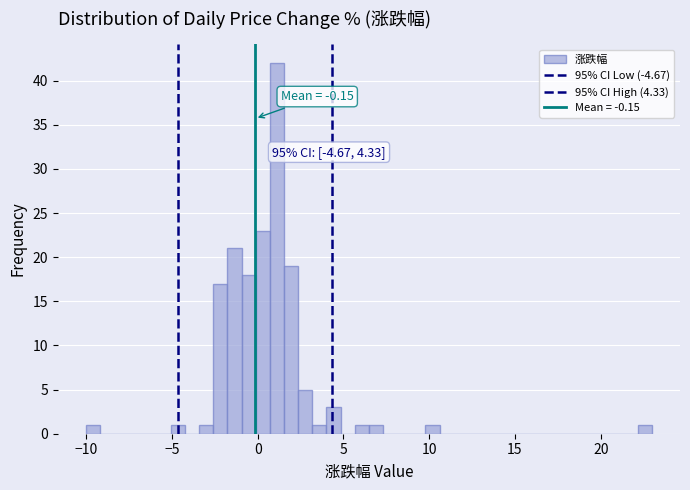

Read against the x-axis, roughly where is the centre of the tallest bar?

1.0